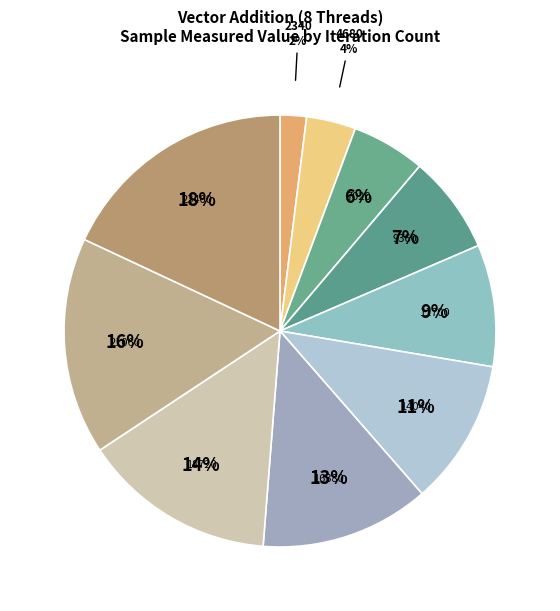

How many segments does this pie chart have?

10